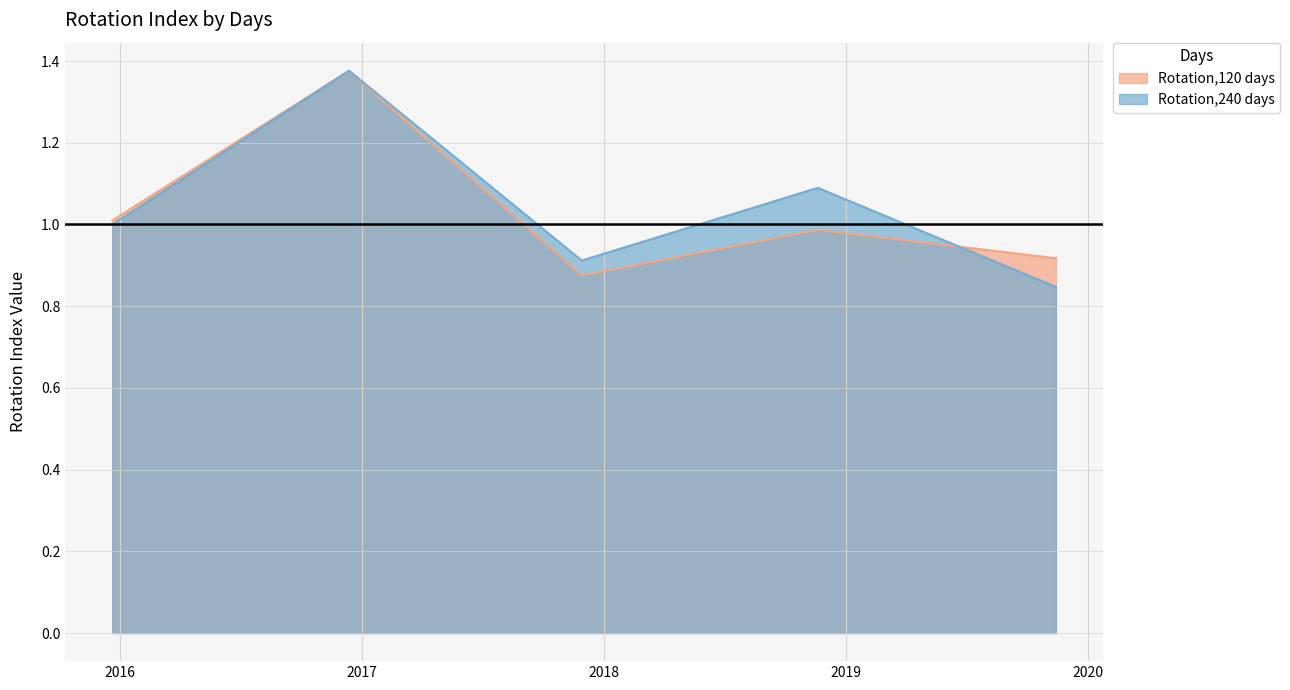

What is the label of the 5th point from the right?

2015-12-21